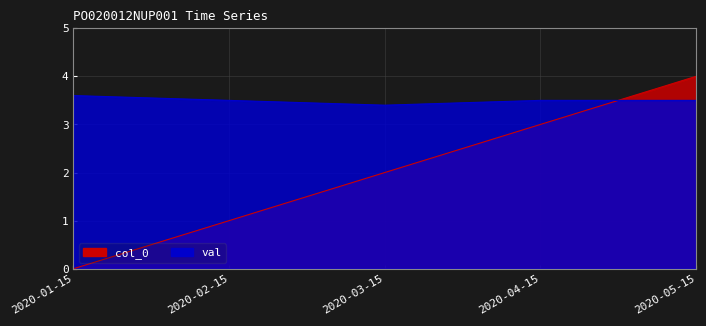

Which has a higher value, 2020-02-15 or 2020-05-15?

2020-02-15